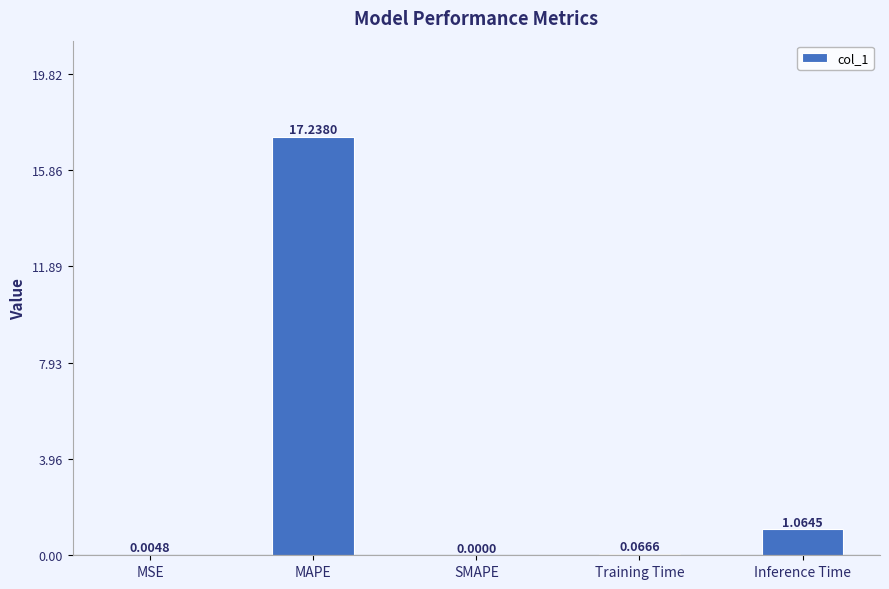

At which label is the value closest to 8?

Inference Time